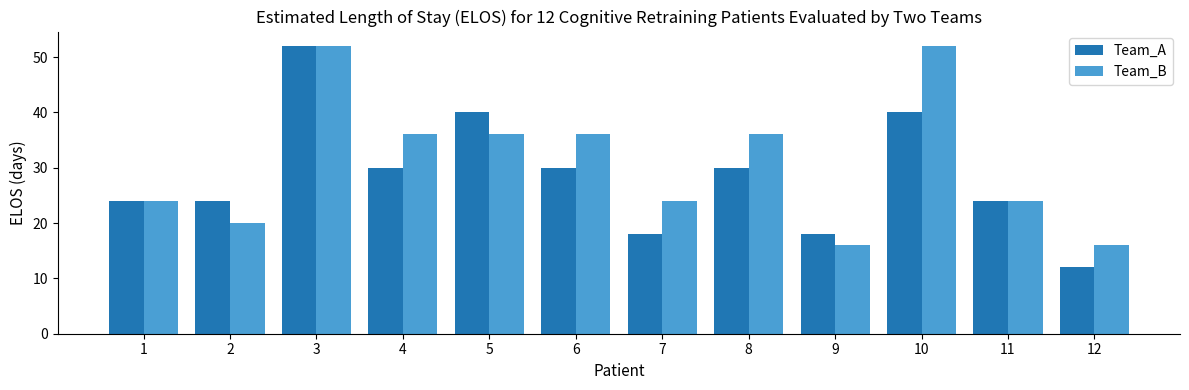

What is the difference between the Team_B values at 12 and 1?

8